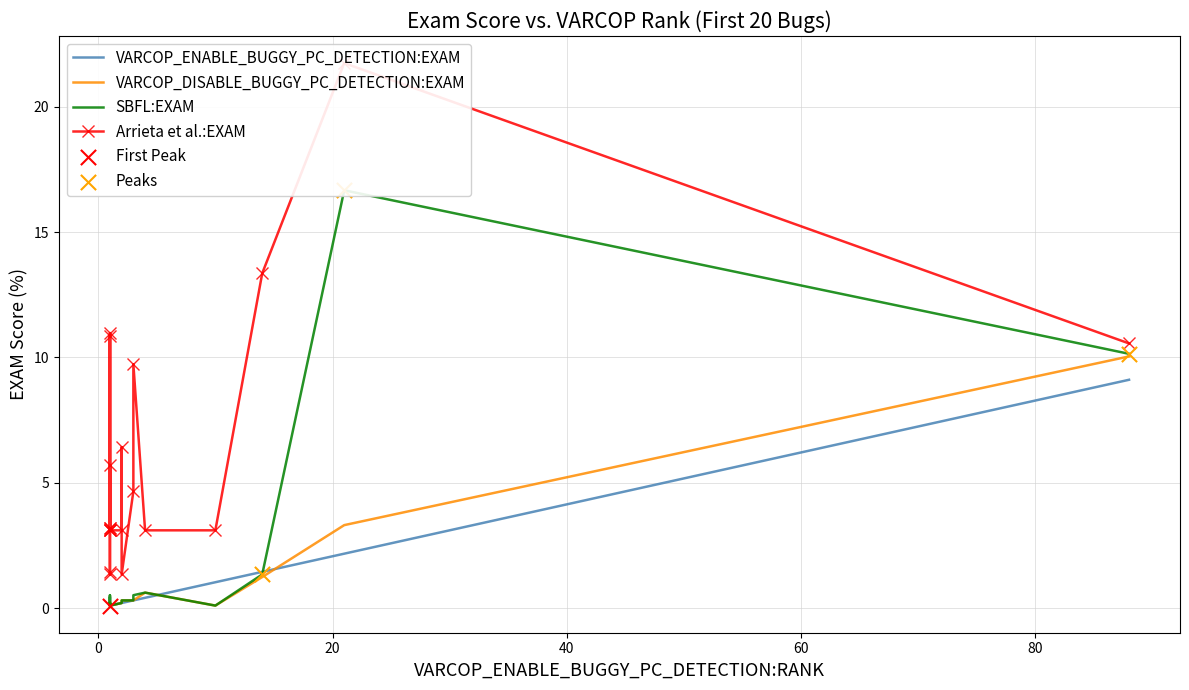

At how many categories does at least one series exceed 1?

20